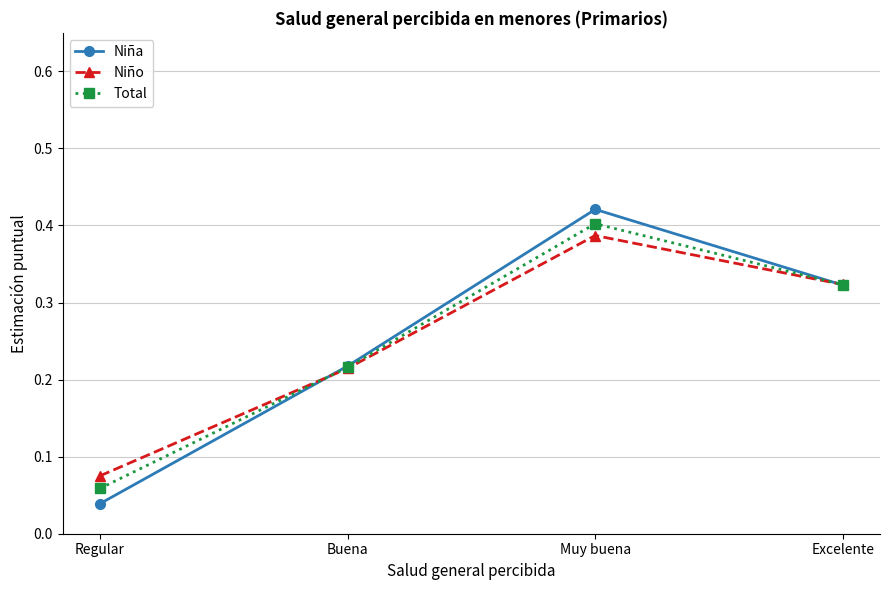

The Total series shows 0.4 at Muy buena. True or false?

True